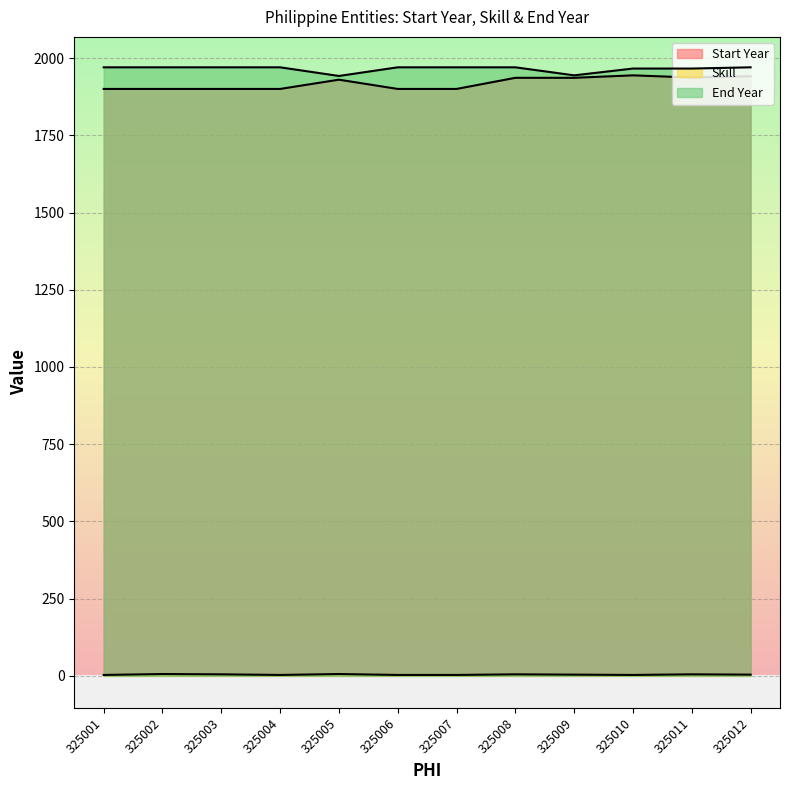

True or false: End Year and Start Year intersect in this chart.

False